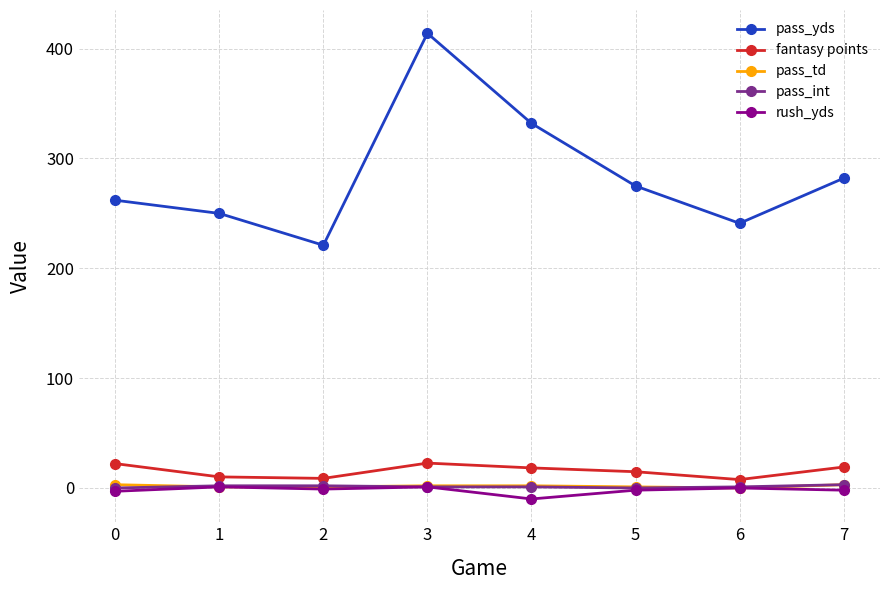

Which series has the widest spread of values?

pass_yds